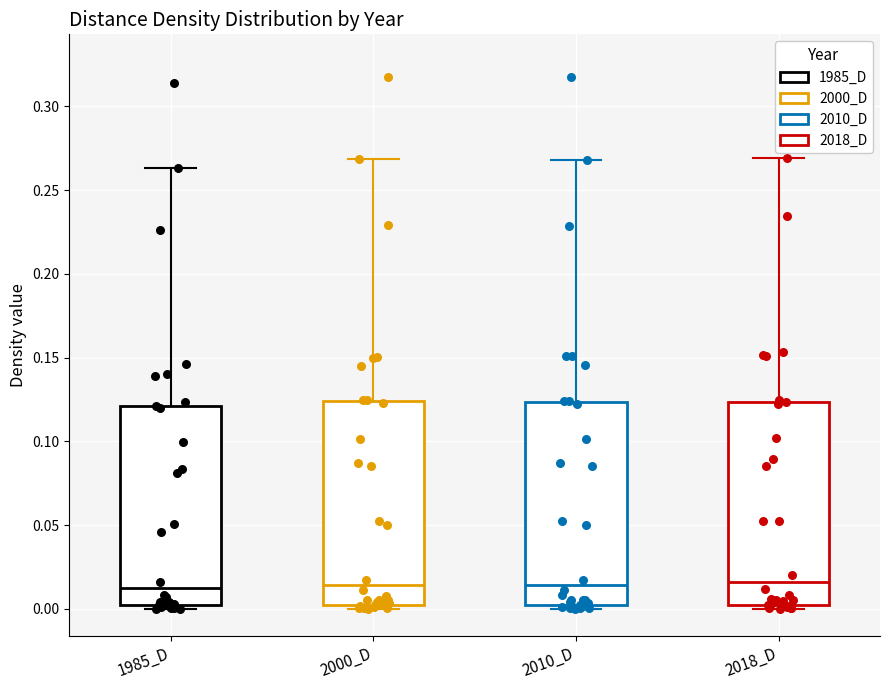

Reading left to right, transcribe this box plot: for each box, give where its median line is, the range the box spans, and where its two whiskers end, as read against the y-axis. The values are not printed on the chart, so give them approximately, as read against the axis.

1985_D: median 0.010, box 0.000 to 0.120, whiskers 0.000 (just below the box's lower edge) to 0.265
2000_D: median 0.015, box 0.005 to 0.125, whiskers 0.000 to 0.270
2010_D: median 0.015, box 0.005 to 0.125, whiskers 0.000 to 0.270
2018_D: median 0.015, box 0.005 to 0.125, whiskers 0.000 to 0.270